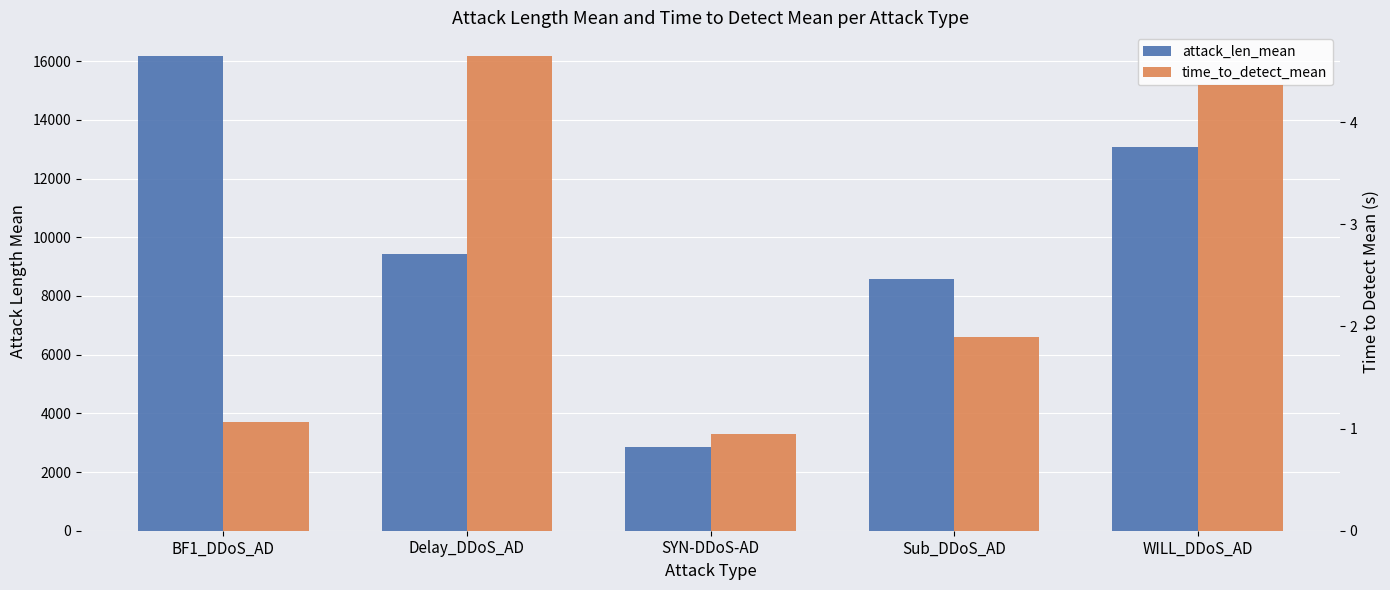

What is the value of the time_to_detect_mean bar at the 5th from the left?

4.4